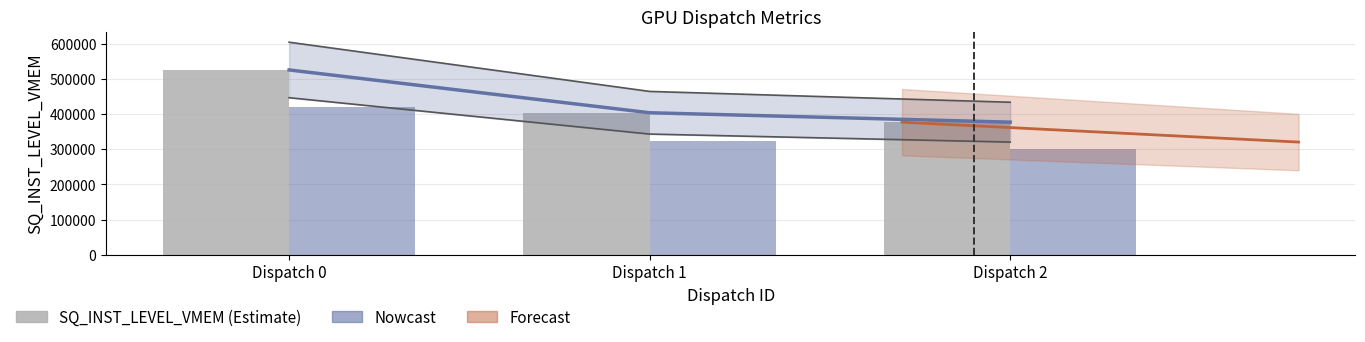

Between Dispatch 0 and Dispatch 1, which series saw the biggest shift?

SQ_INST_LEVEL_VMEM